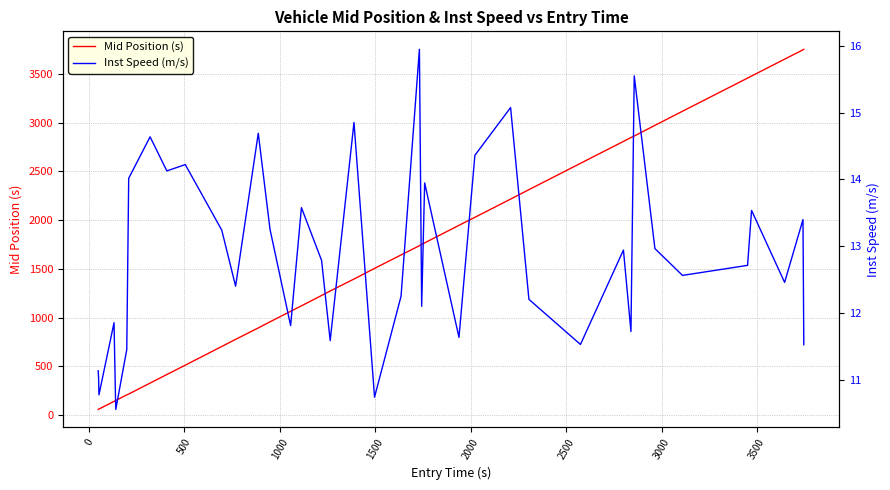

What is the average value of the Mid Position (s) series?

1596.9